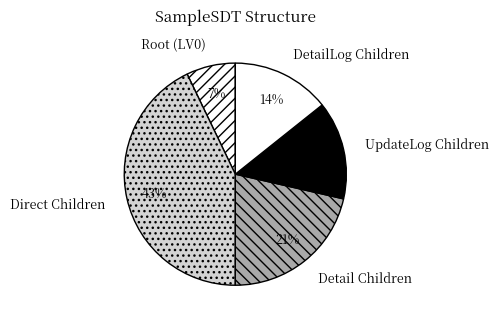

Do DetailLog Children and UpdateLog Children together represent more than half of the pie?

No